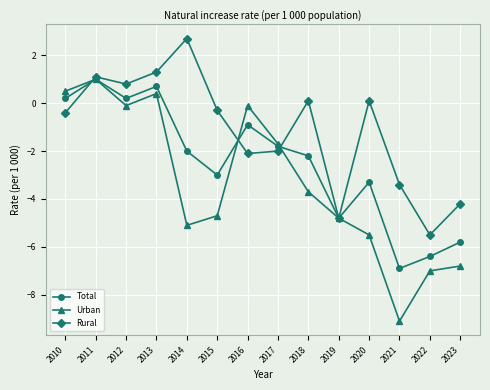

What is the spread (max minus min) of values at 2017?

0.3